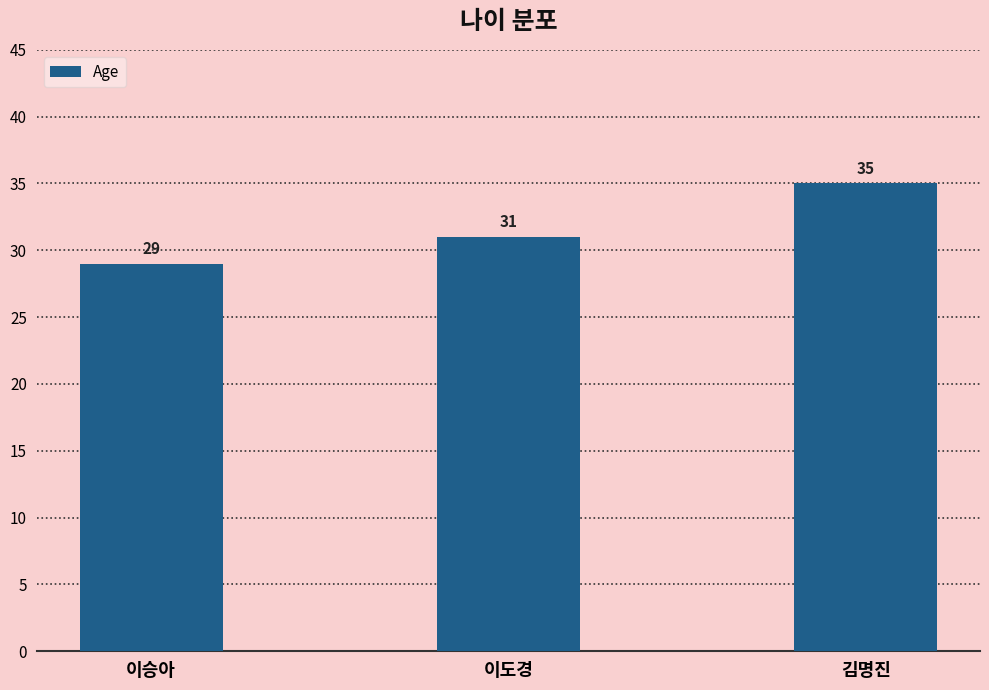

What is the label of the 1st bar from the left?

이승아